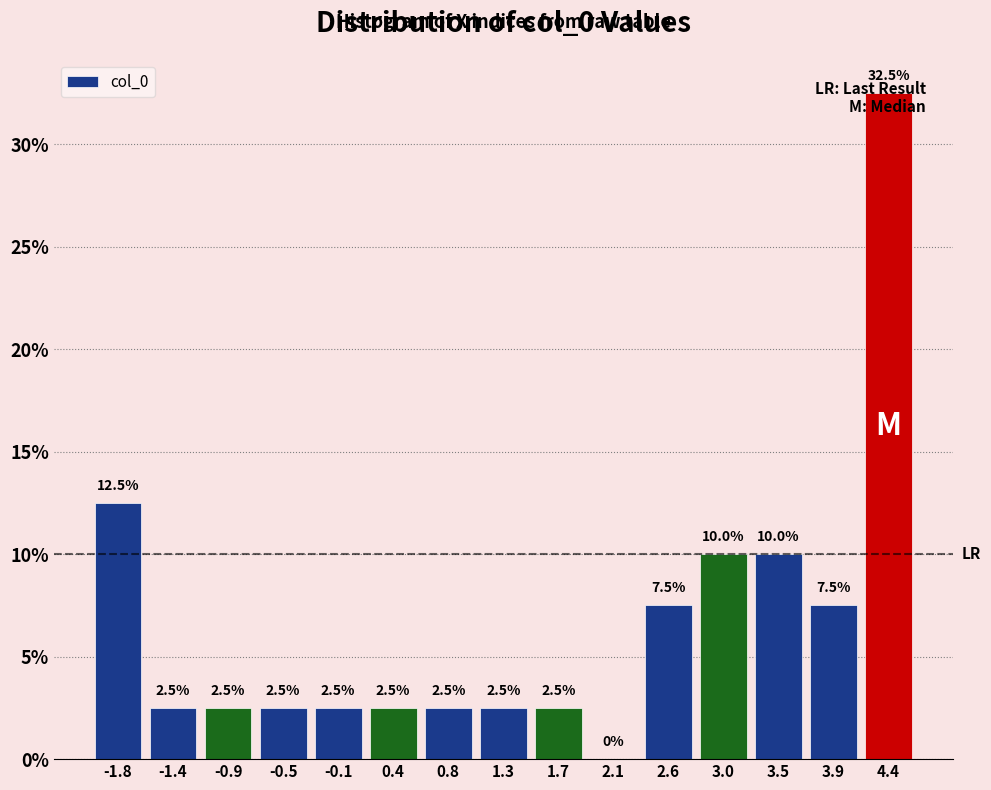

Reading left to right, transcribe this chart: for each bar, give the range it covers on the x-axis and its height. The bar edges are not printed on the chart, so give them approximately, as read against the axis.

-2.05 to -1.60: 12.5
-1.60 to -1.15: 2.5
-1.15 to -0.70: 2.5
-0.70 to -0.30: 2.5
-0.30 to 0.15: 2.5
0.15 to 0.60: 2.5
0.60 to 1.05: 2.5
1.05 to 1.50: 2.5
1.50 to 1.90: 2.5
1.90 to 2.35: 0.0
2.35 to 2.80: 7.5
2.80 to 3.25: 10.0
3.25 to 3.70: 10.0
3.70 to 4.15: 7.5
4.15 to 4.55: 32.5